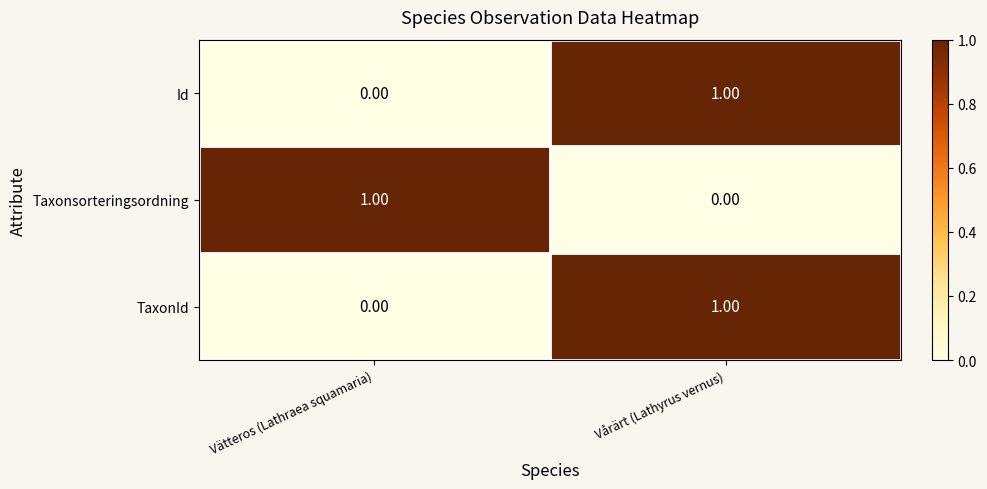

Count the number of data series in this chart.

3